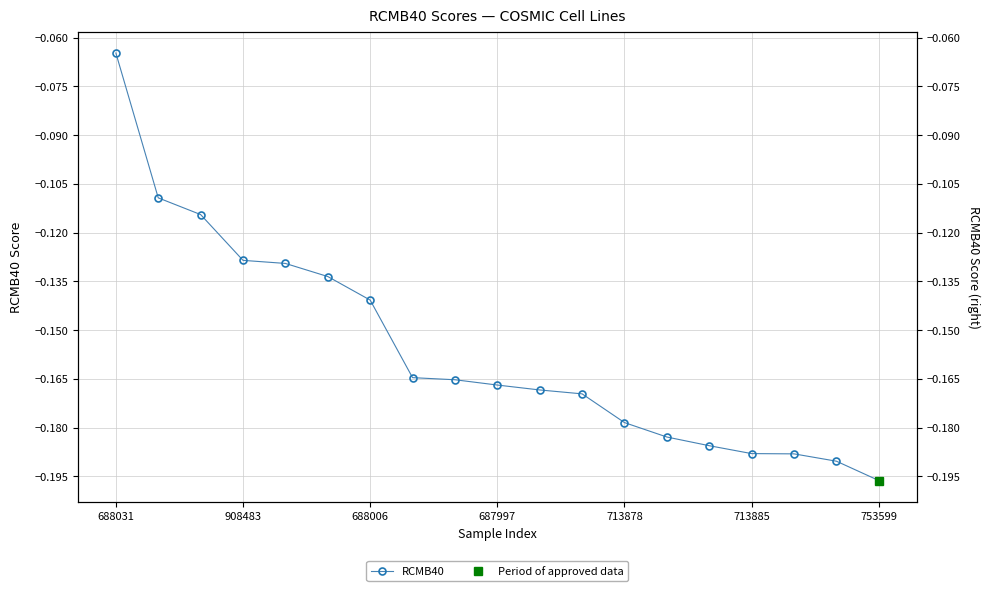

Between 18 and 10, which is larger?

10